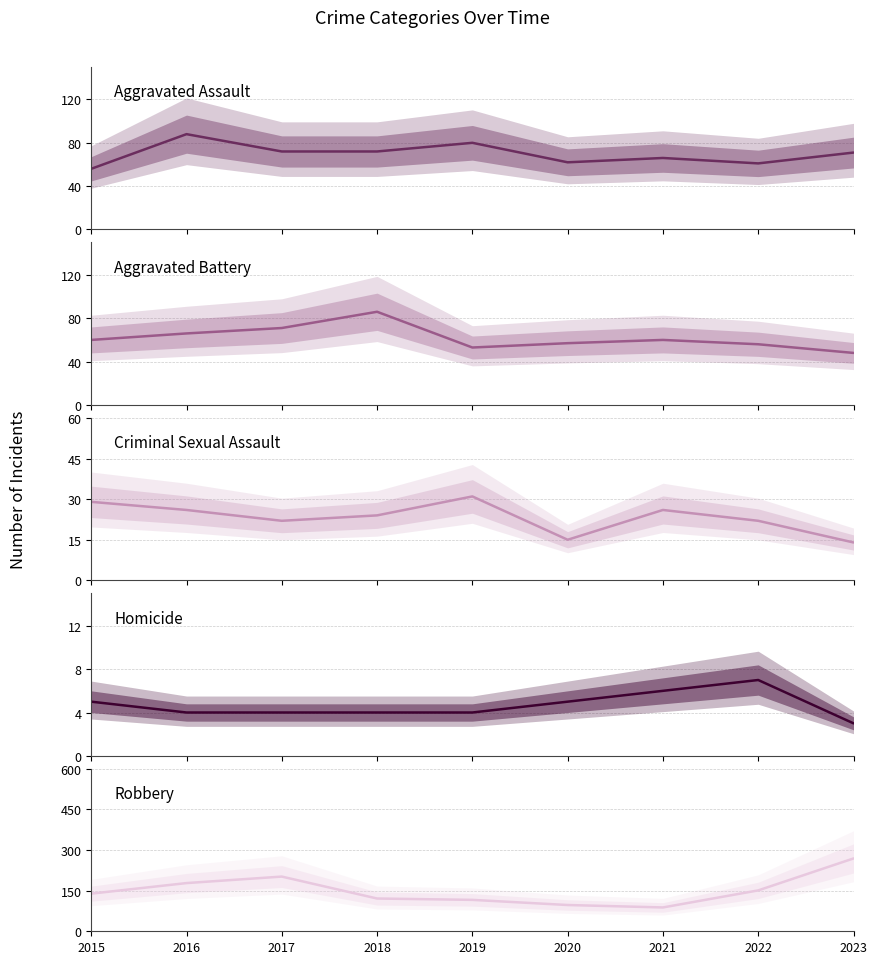

Is this an area chart (filled region under the line)?

No